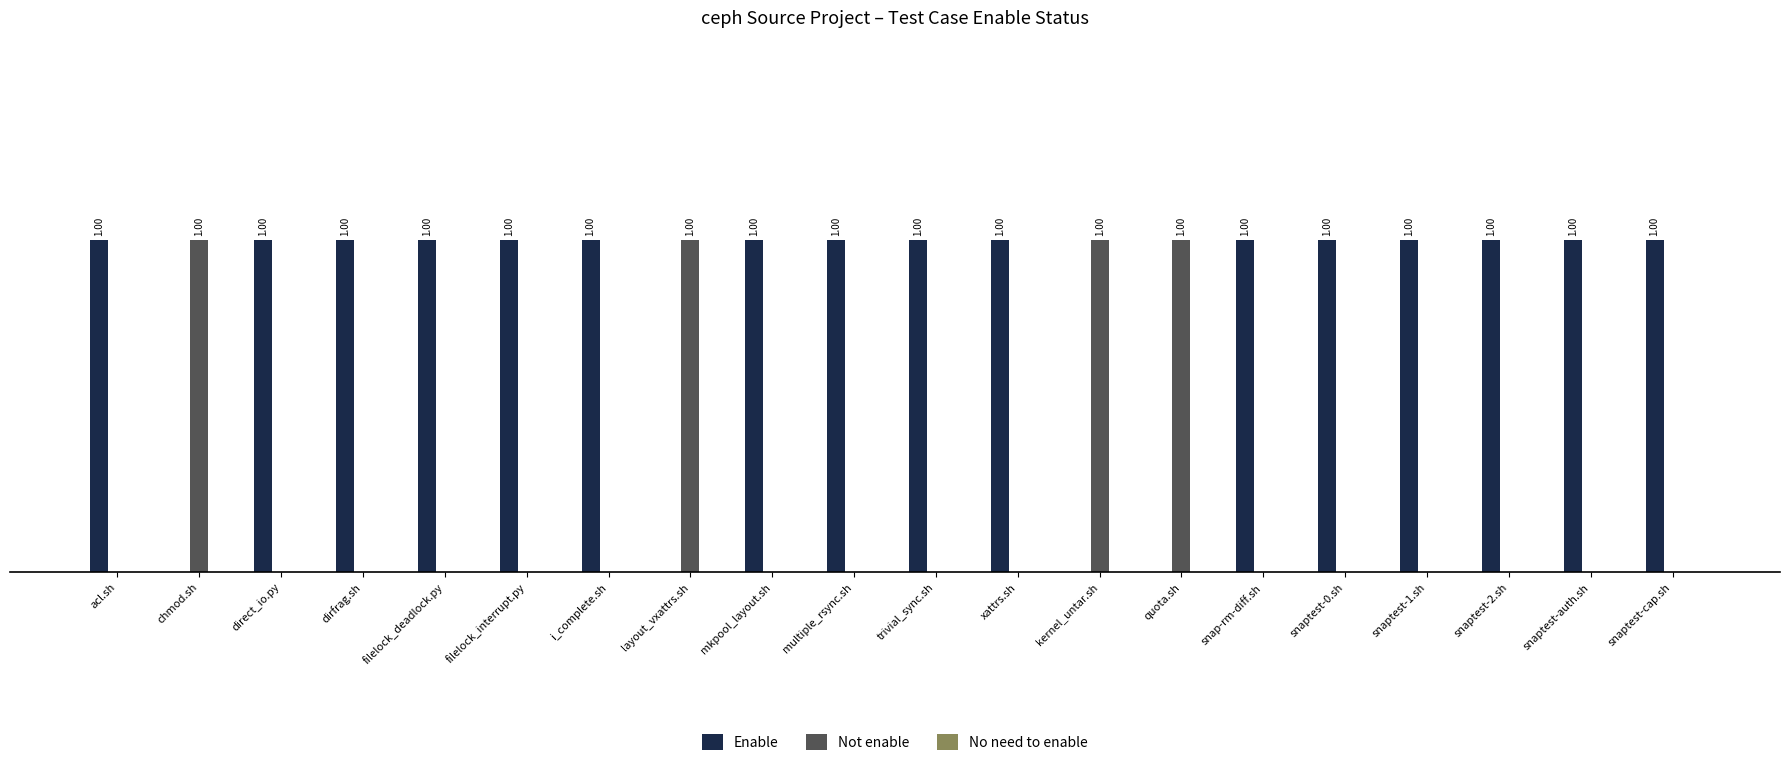

Which series has the largest total across all categories?

Enable